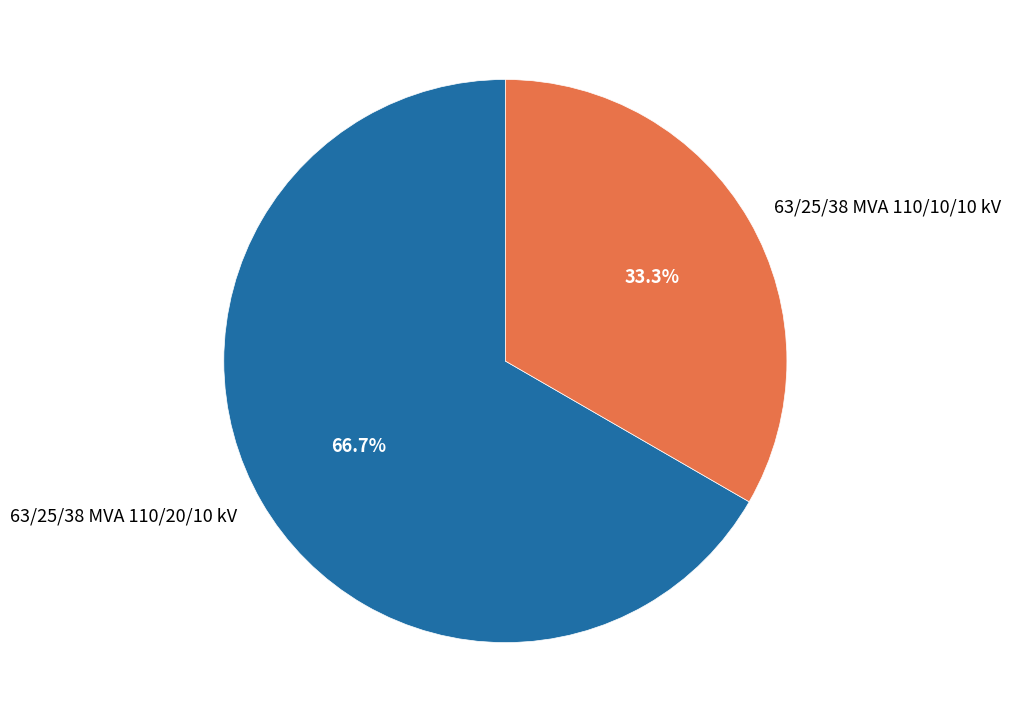

To the nearest percent, what is the combined percentage of 63/25/38 MVA 110/20/10 kV and 63/25/38 MVA 110/10/10 kV?

100%